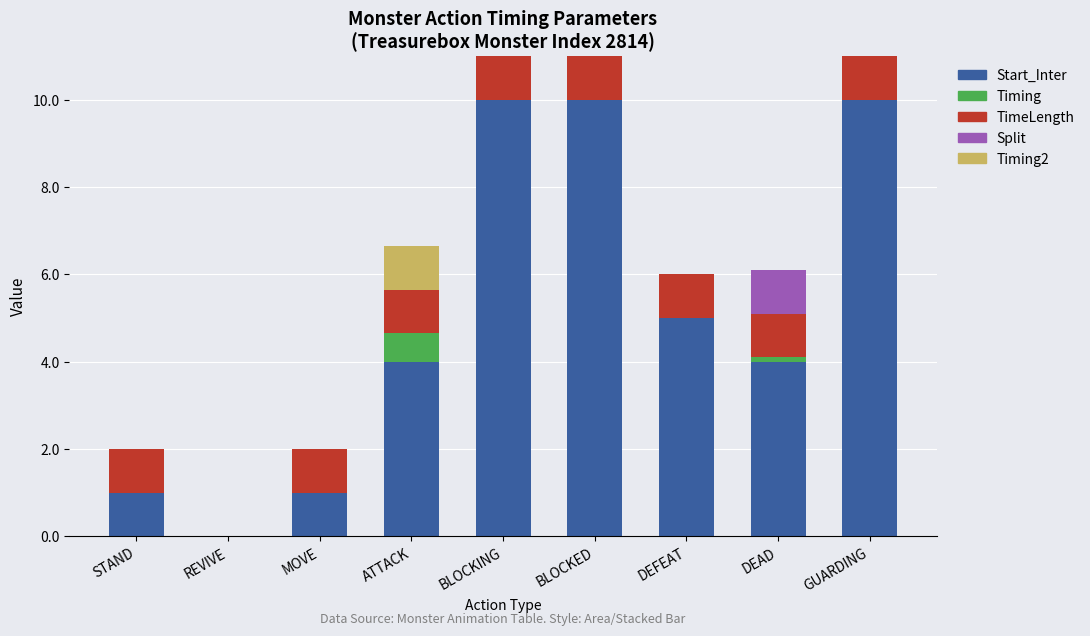

What are all the series names shown in the legend?

Start_Inter, Timing, TimeLength, Split, Timing2